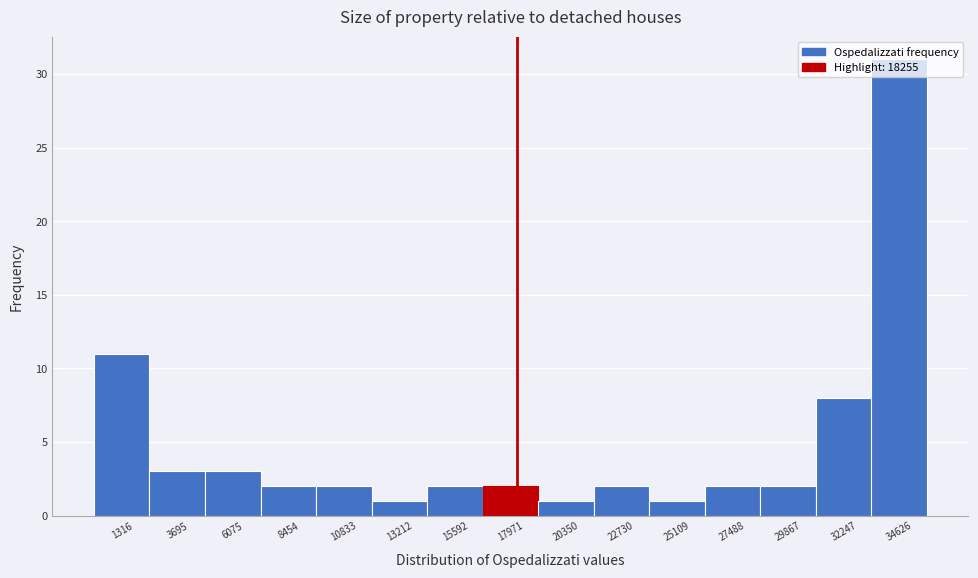

Over which range of the x-axis is the bar tallest?

33500 to 36000